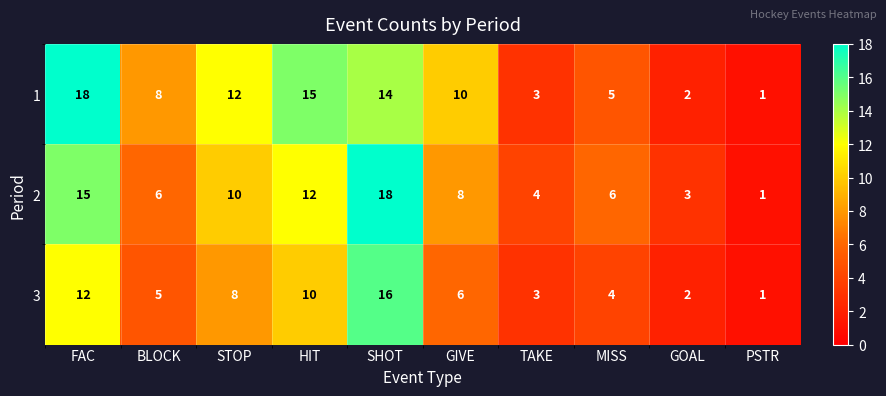

At which category does the chart reach its minimum across all series?

PSTR